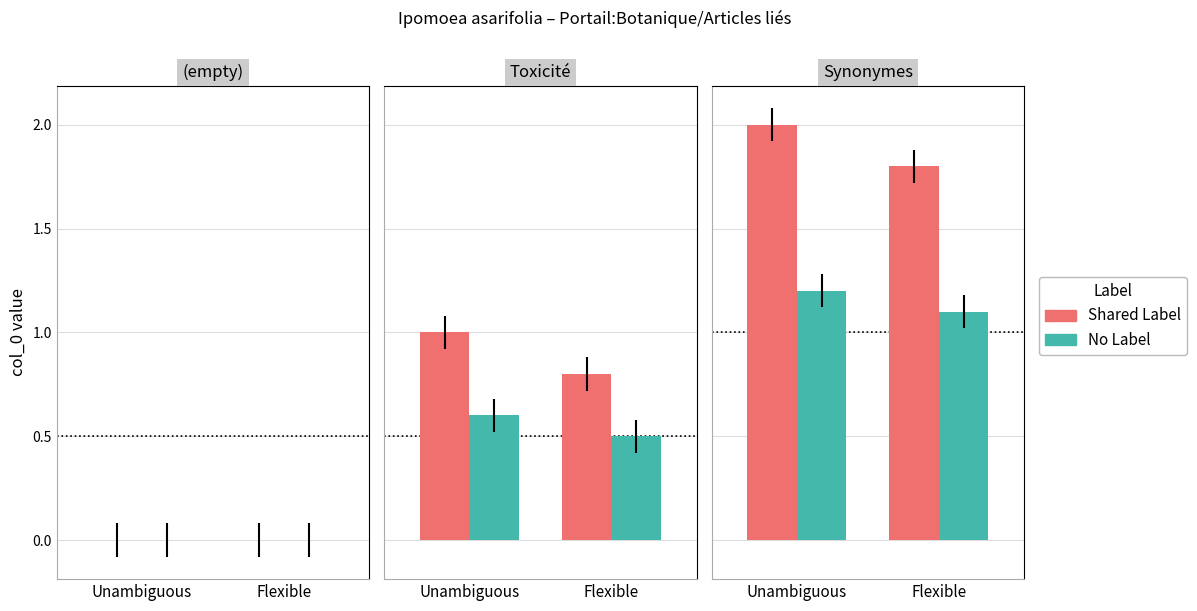

What is the label of the 2nd bar from the right?

Unambiguous